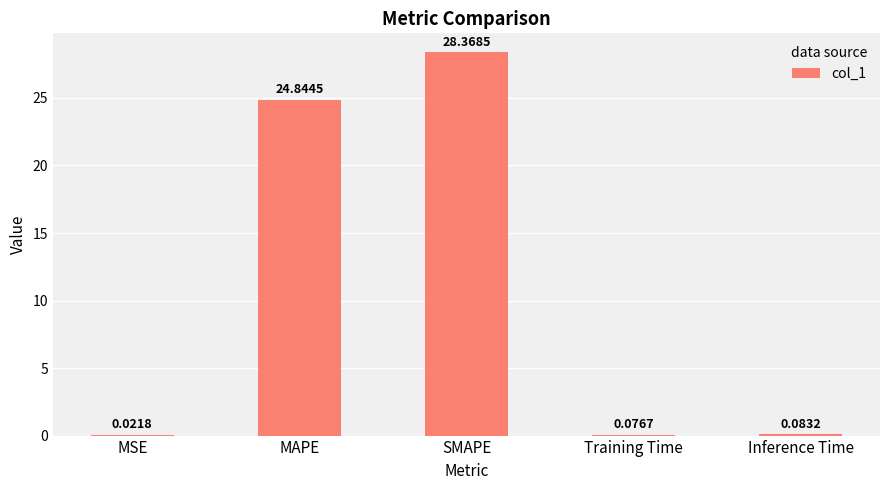

What is the change in value from MAPE to SMAPE?

+3.5